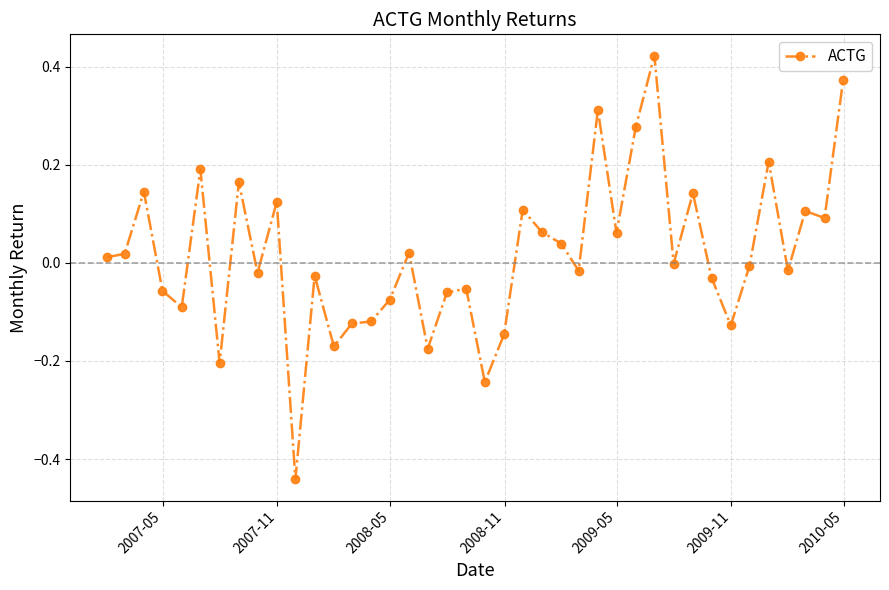

True or false: there are more than 1 points higher than both neighbors.

True